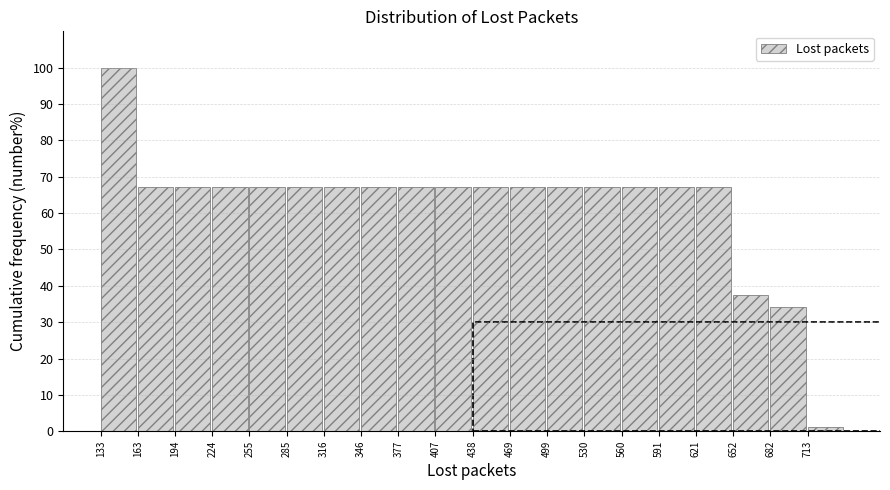

Over which range of the x-axis is the bar tallest?

135 to 165